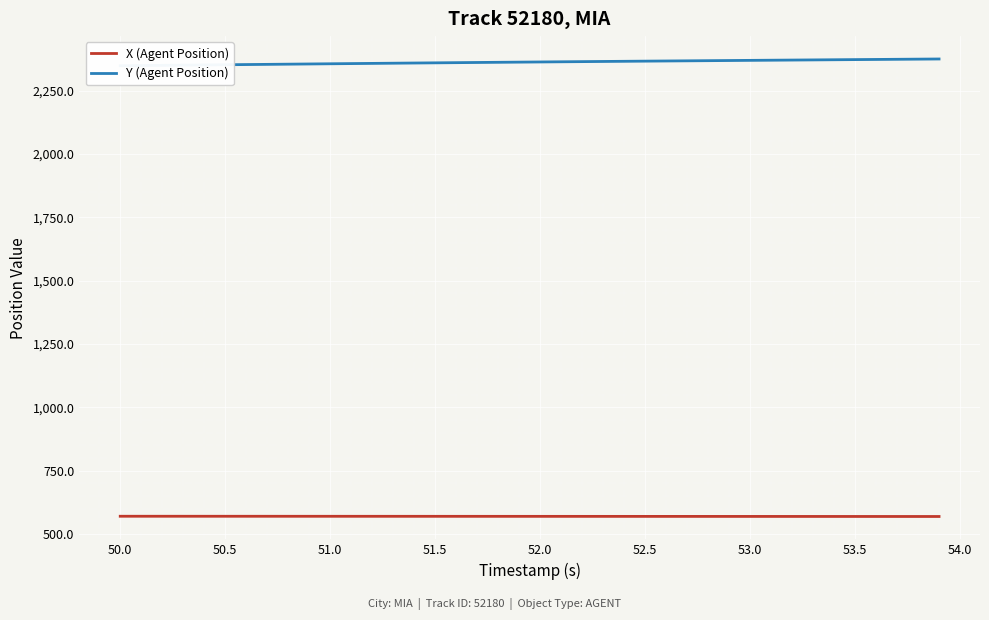

What is the lowest value of the X (Agent Position) series?

569.3